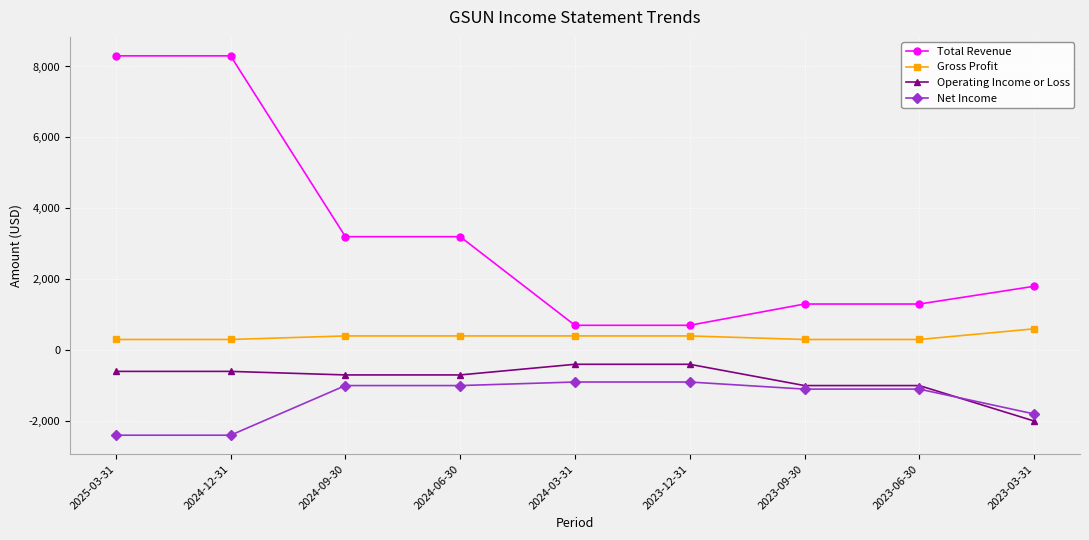

What position from the left is 2024-12-31?

2